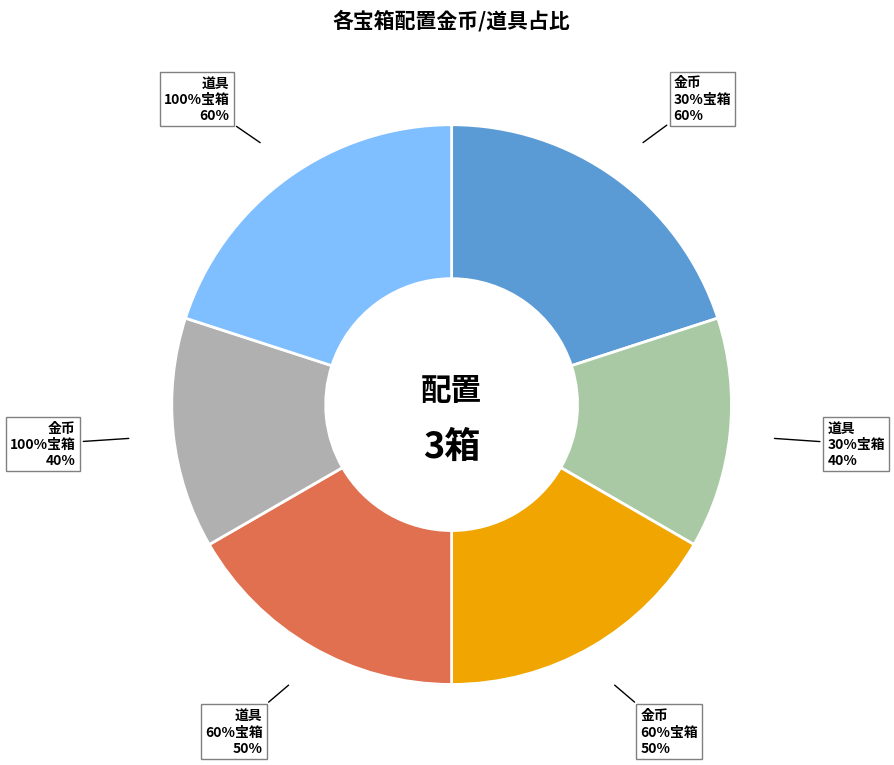

Is there a majority slice in this chart?

No